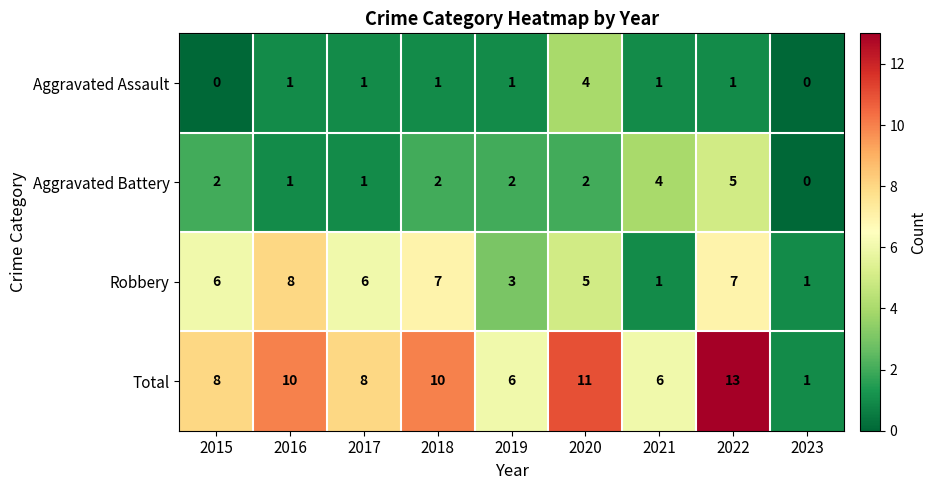

What is the difference between the second highest and minimum values in the Total series?

10